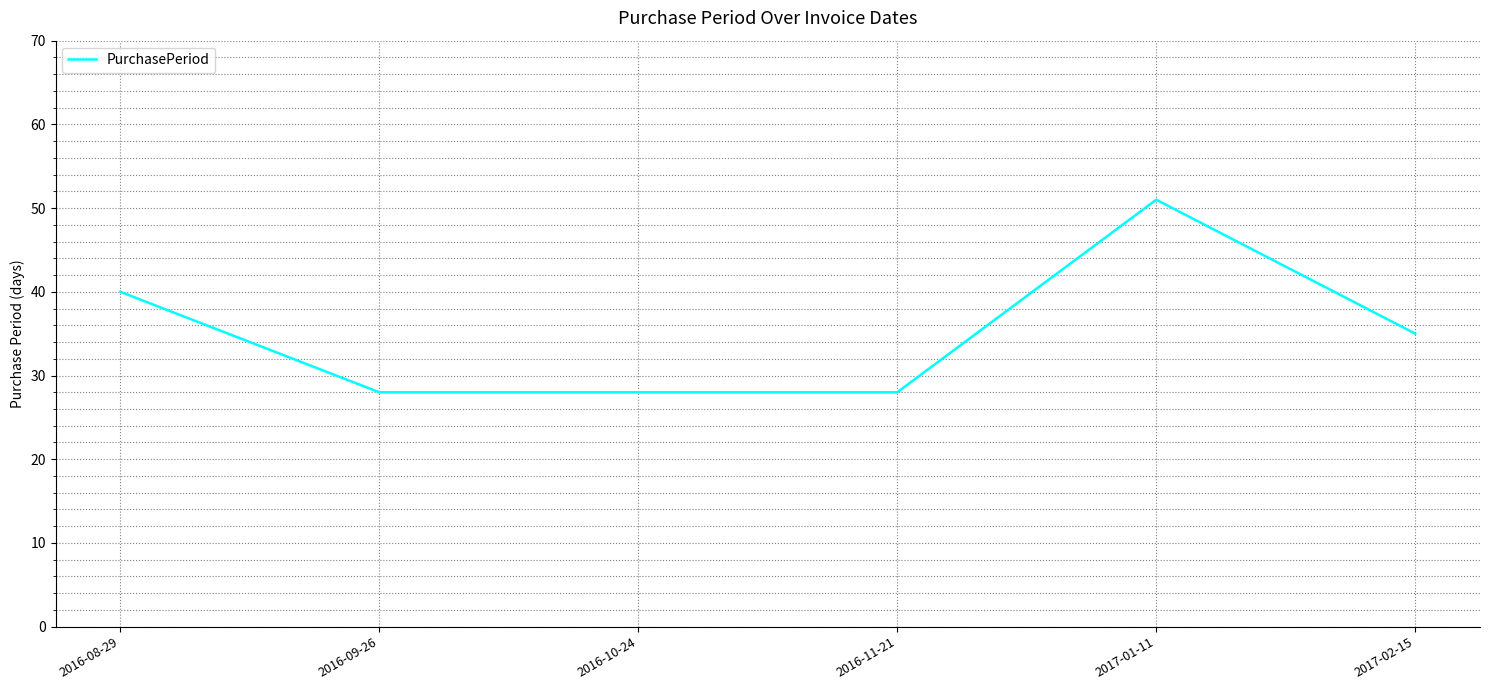

What is the change in value from 2016-08-29 to 2017-01-11?

+11